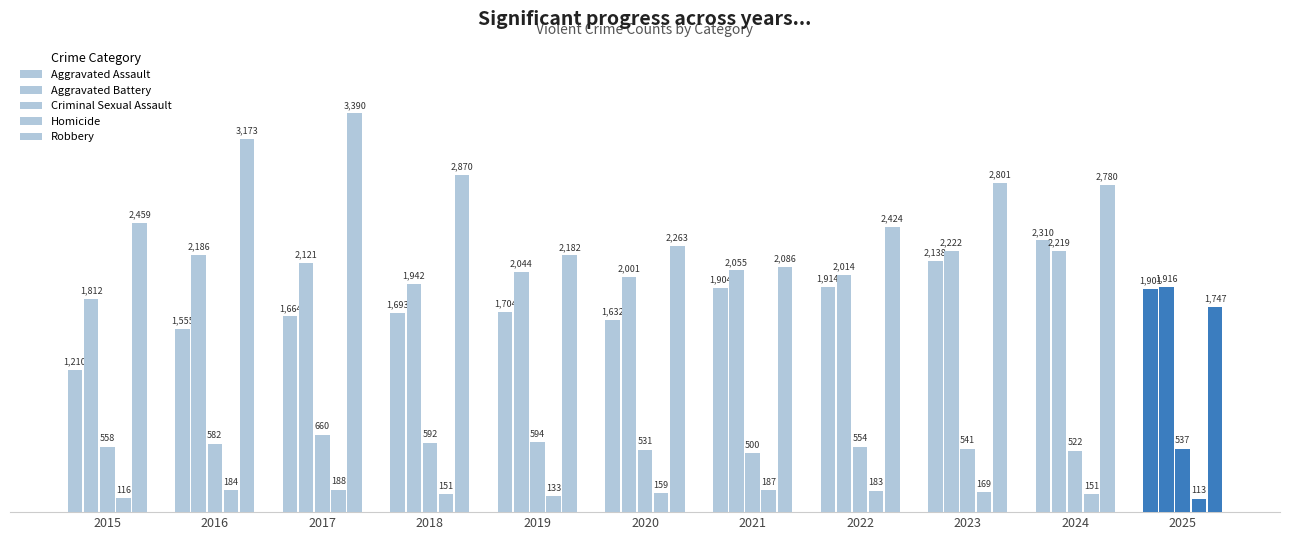

What is the spread (max minus min) of values at 2025?

1803